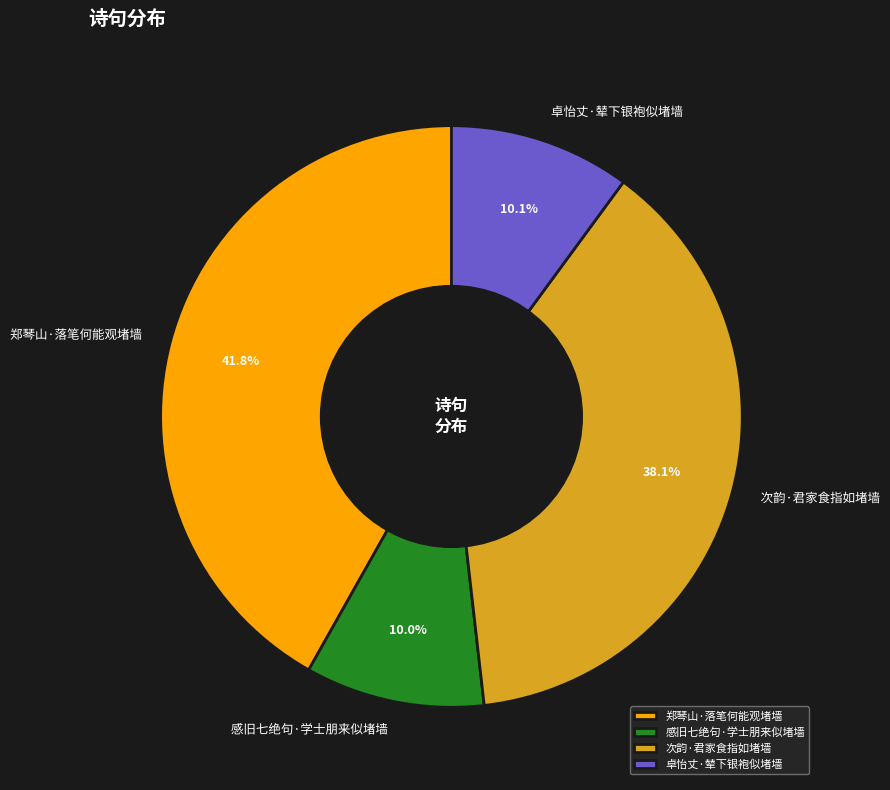

What percentage is the 次韵·君家食指如堵墙 slice, to the nearest percent?

38%